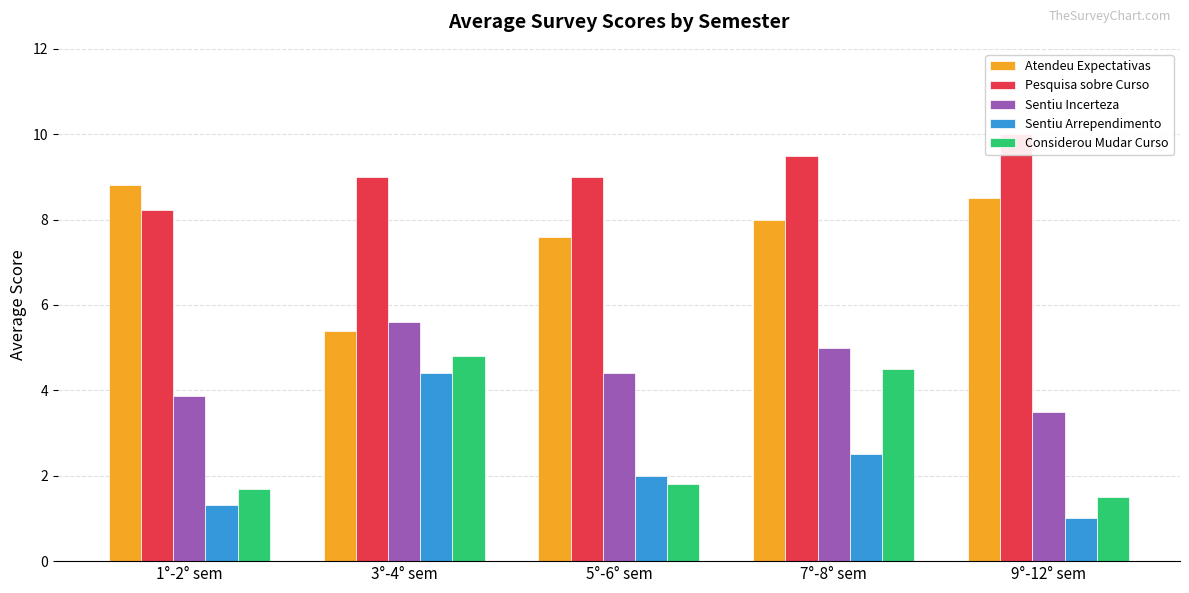

What is the highest value of the Considerou Mudar Curso series?

4.8